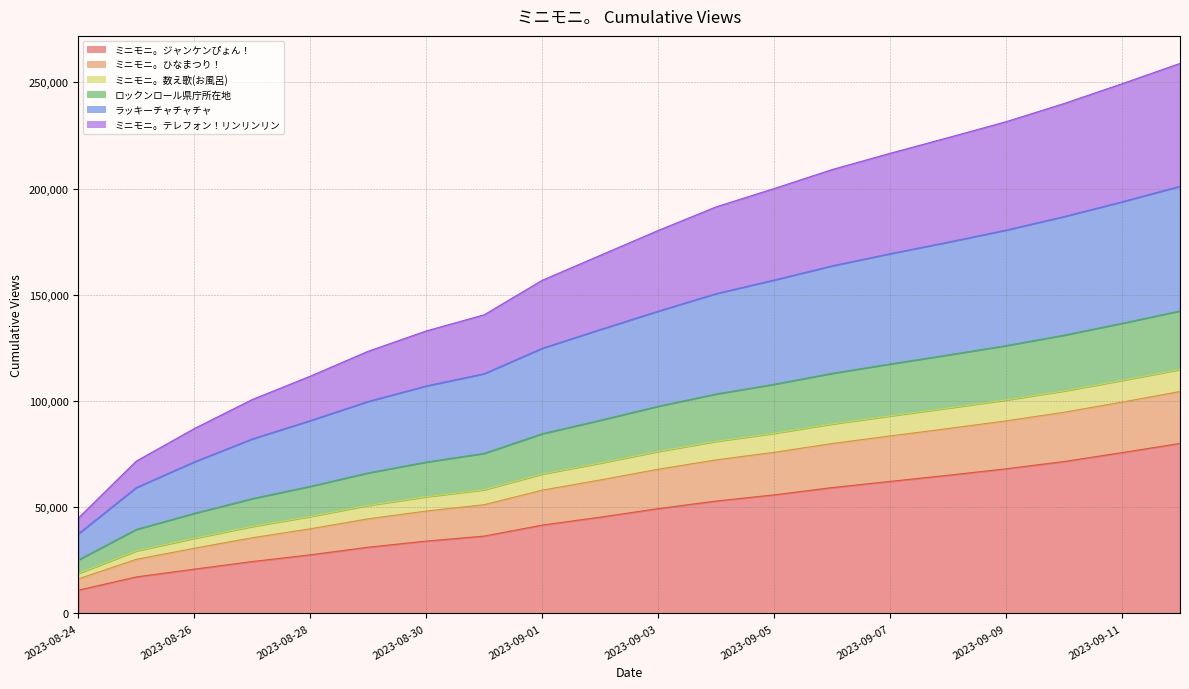

Rank the categories by ミニモニ。テレフォン！リンリンリン value from highest to lowest.

2023-09-12, 2023-09-11, 2023-09-10, 2023-09-09, 2023-09-08, 2023-09-07, 2023-09-06, 2023-09-05, 2023-09-04, 2023-09-03, 2023-09-02, 2023-09-01, 2023-08-31, 2023-08-30, 2023-08-29, 2023-08-28, 2023-08-27, 2023-08-26, 2023-08-25, 2023-08-24